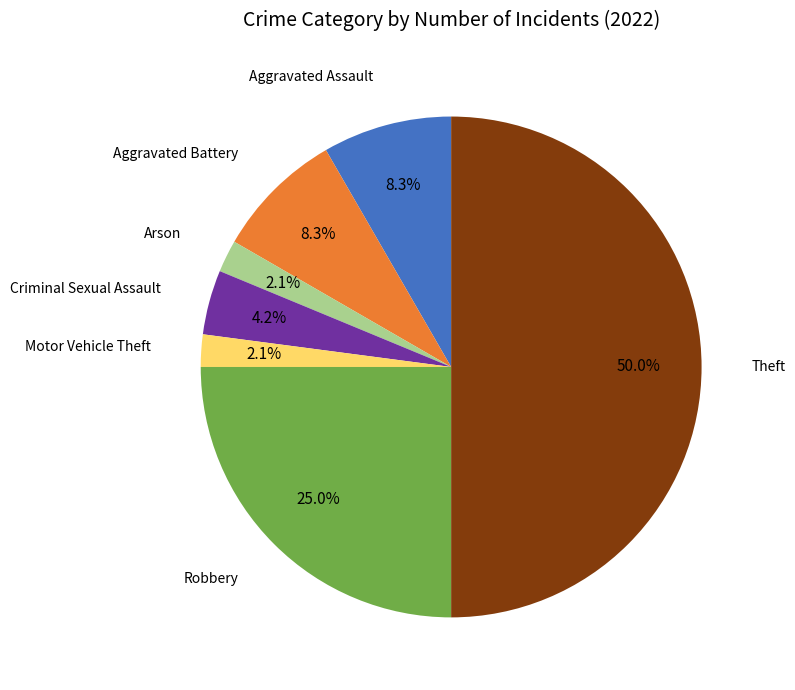

Count the number of slices in the pie.

7